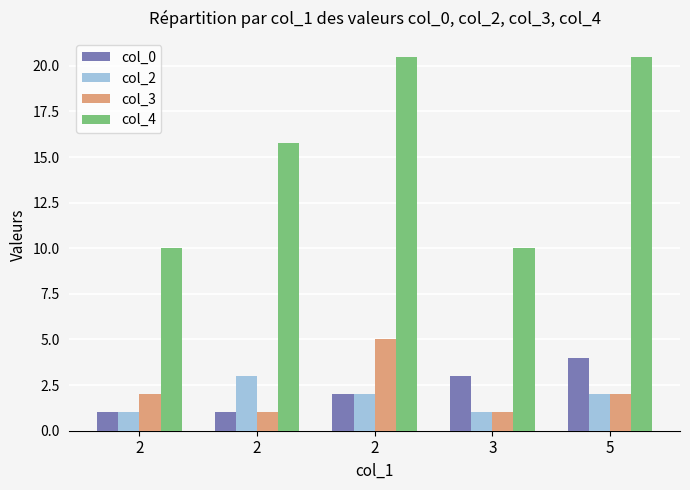

Count the number of categories in the chart.

5